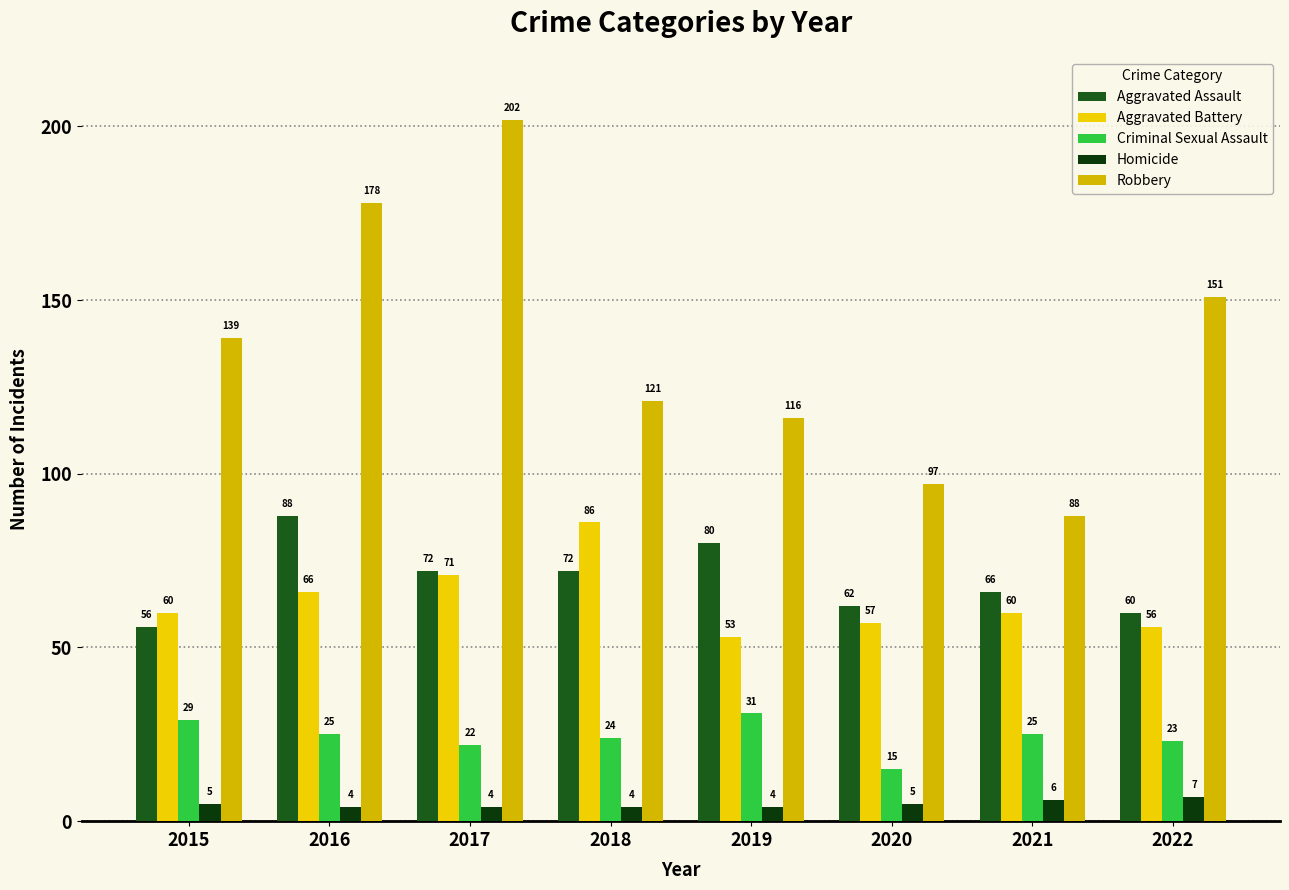

What is the value of the Robbery bar at the 5th from the left?

116